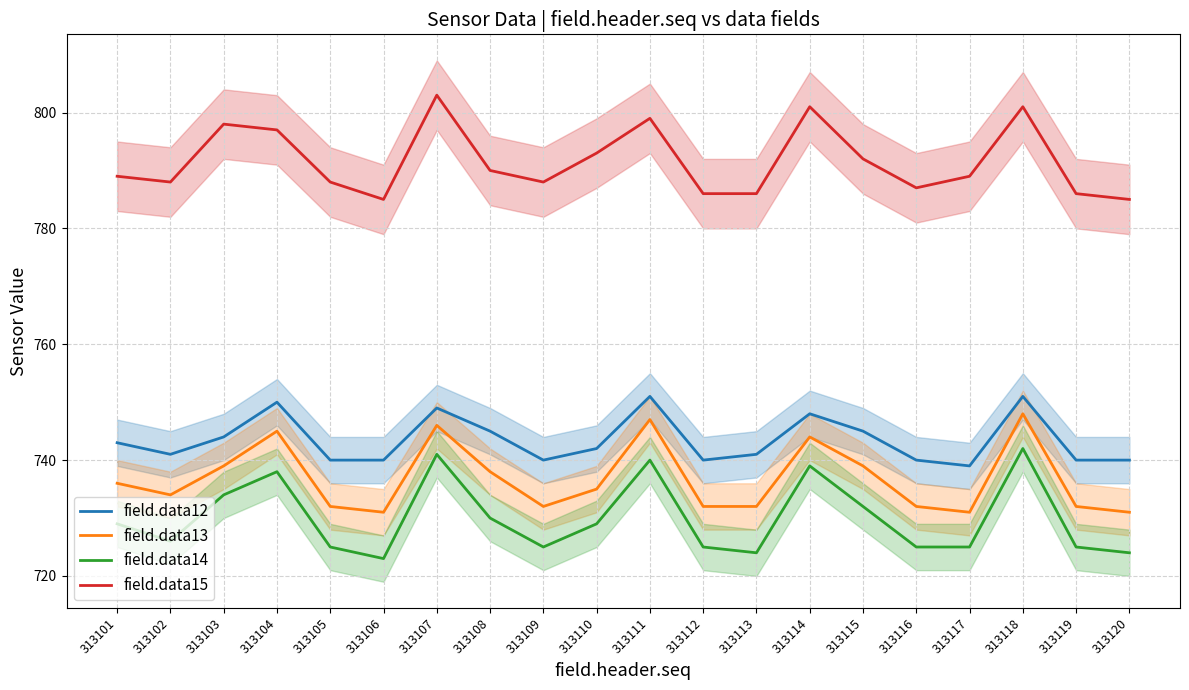

What is the value of the field.data12 point at the 12th from the left?

740